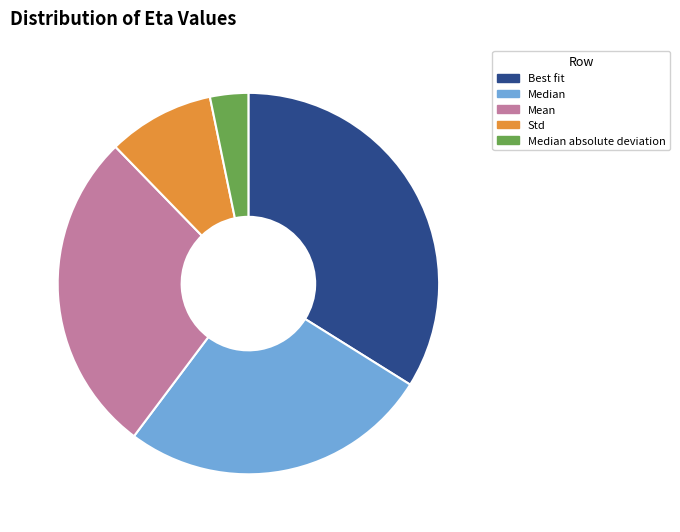

The Mean slice represents 27% of the pie. True or false?

True